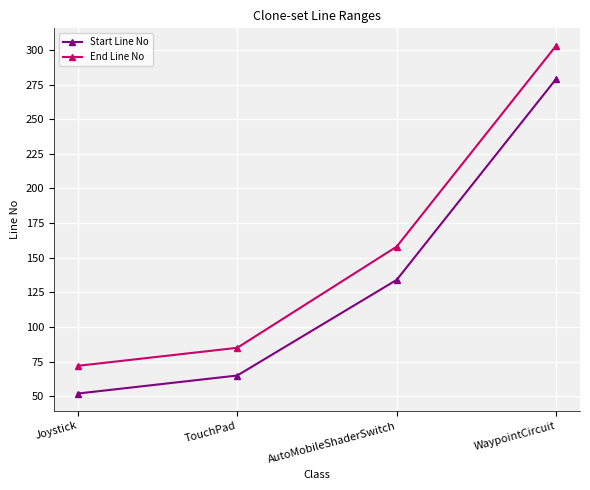

Which series changed the most between Joystick and AutoMobileShaderSwitch?

End Line No